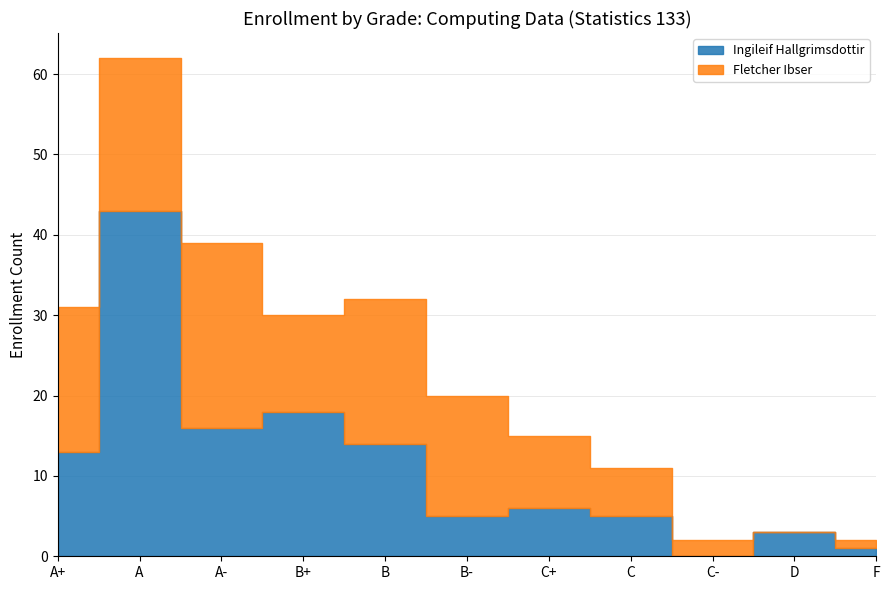

What are all the series names shown in the legend?

Ingileif Hallgrimsdottir, Fletcher Ibser